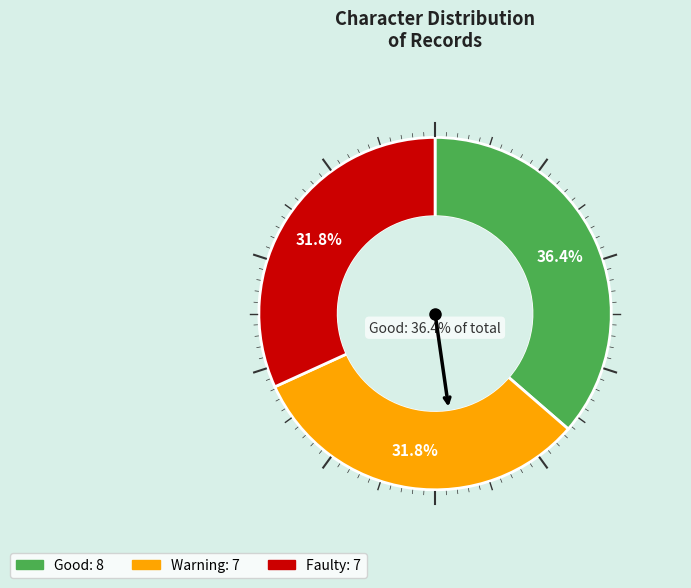

Rank the categories by value from lowest to highest.

Warning, Faulty, Good